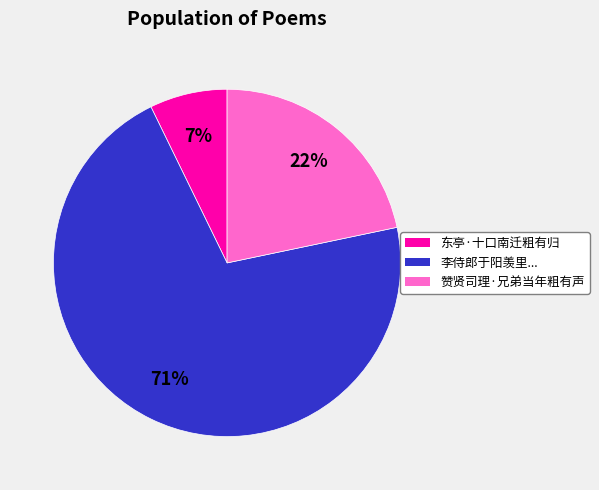

Is there any slice that represents more than half of the pie?

Yes